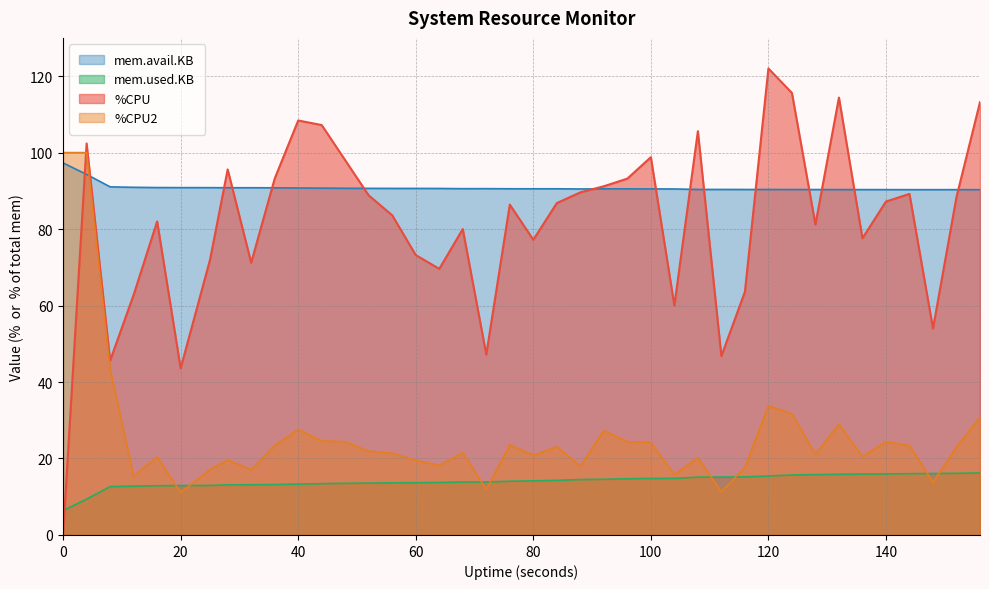

What is the value of the %CPU2 point at the 22nd from the left?

23.1